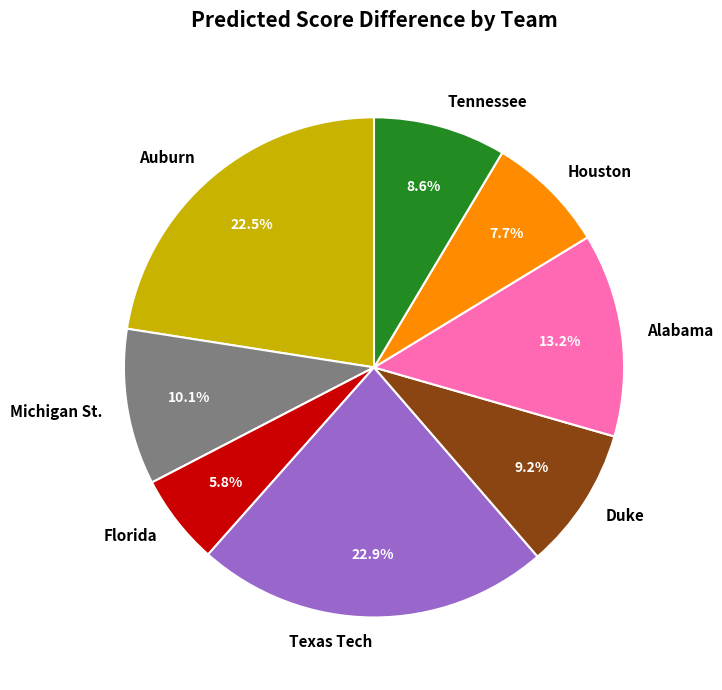

What percentage do Auburn and Michigan St. together represent?

32.6%